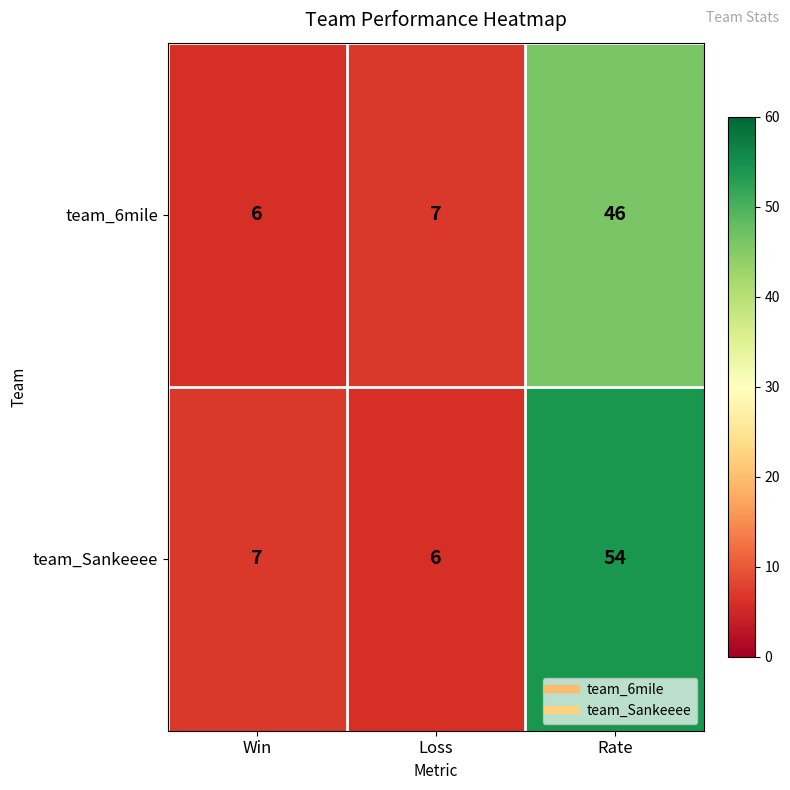

List the series in order of their overall mean, highest first.

team_Sankeeee, team_6mile